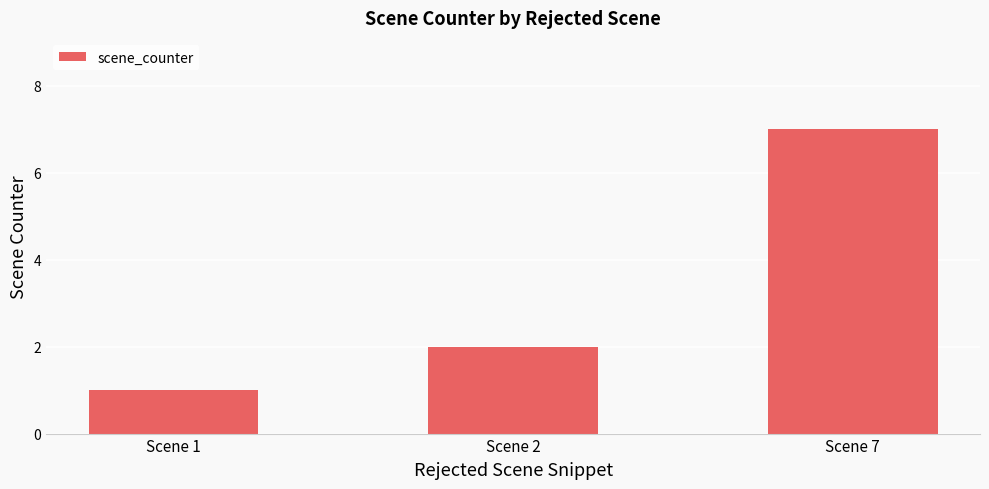

Rank the categories by value from lowest to highest.

Scene 1, Scene 2, Scene 7